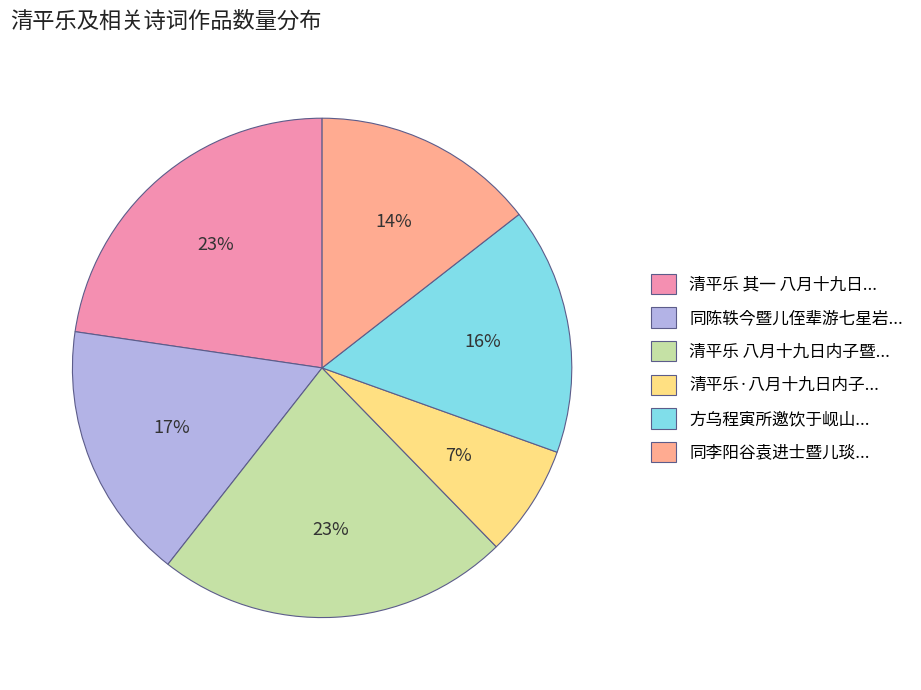

Which slice is the smallest?

清平乐·八月十九日内子...